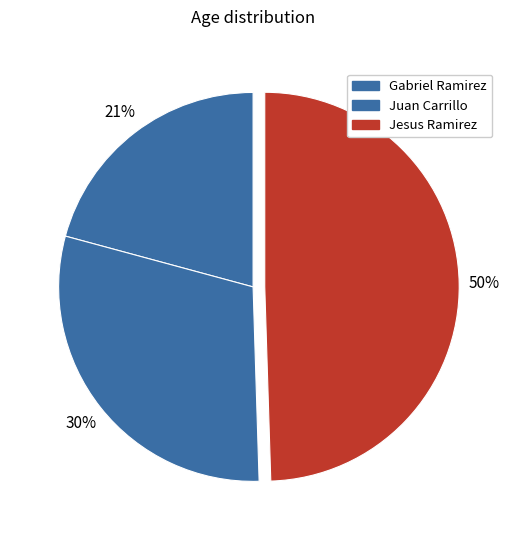

What percentage is the Juan Carrillo slice, to the nearest percent?

30%